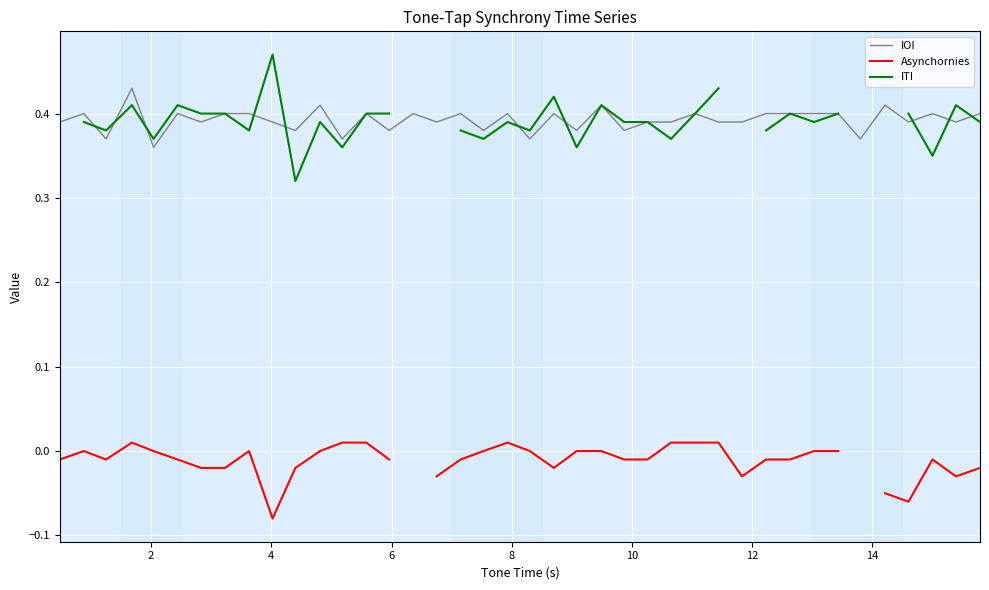

True or false: Asynchornies and IOI cross at least once.

False